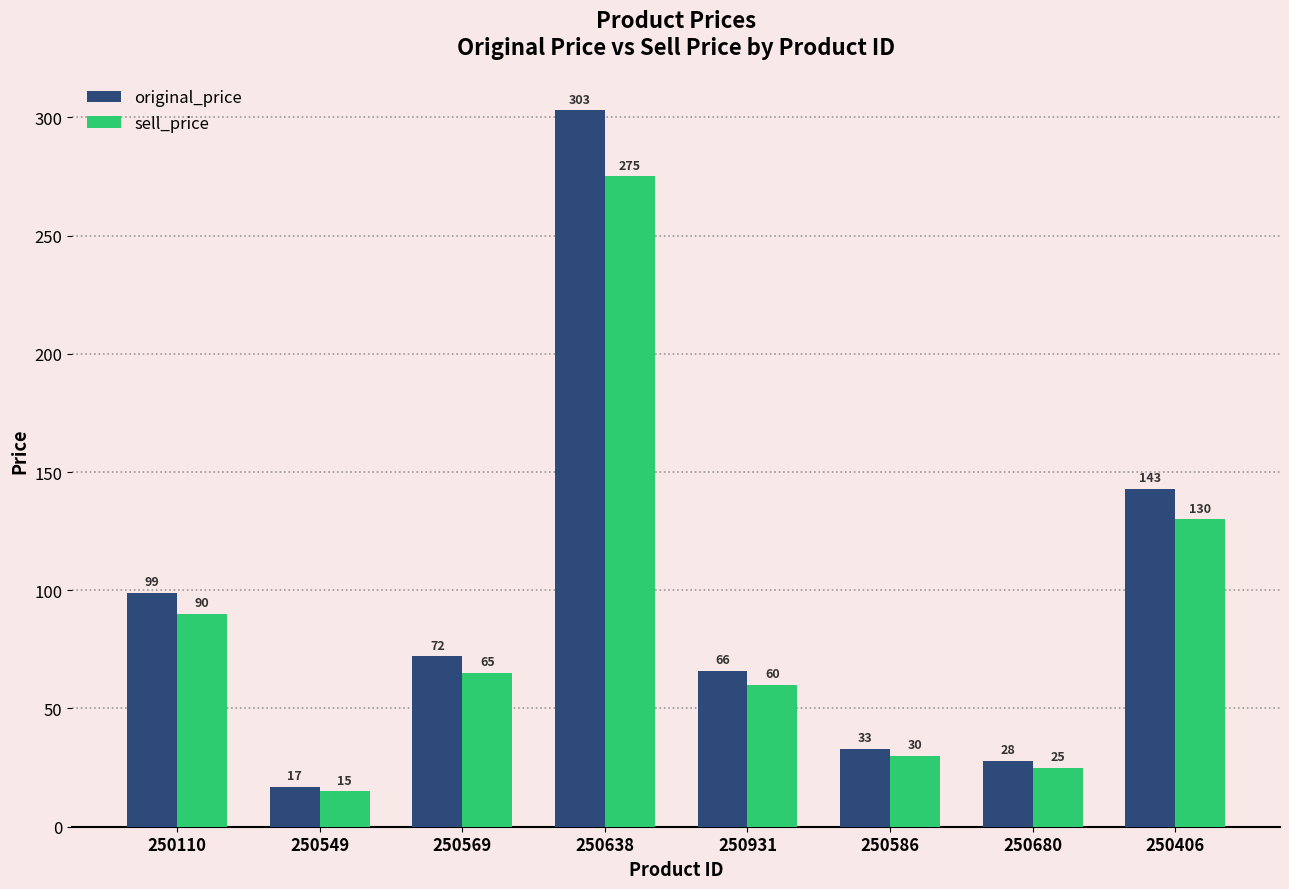

Where does the sell_price series first go above 65?

250110